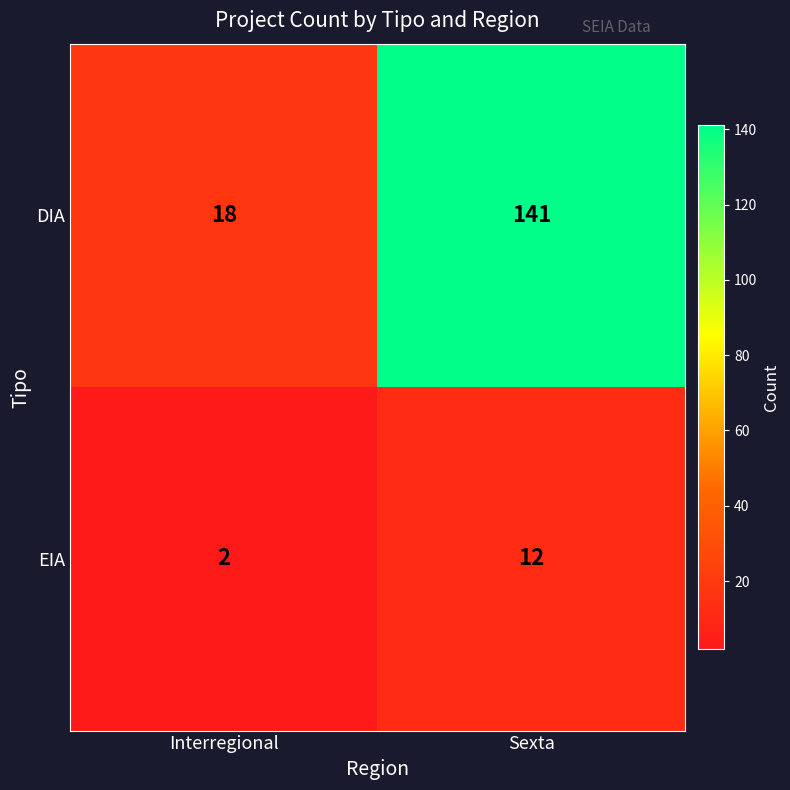

What is the total value across all series at Interregional?

20